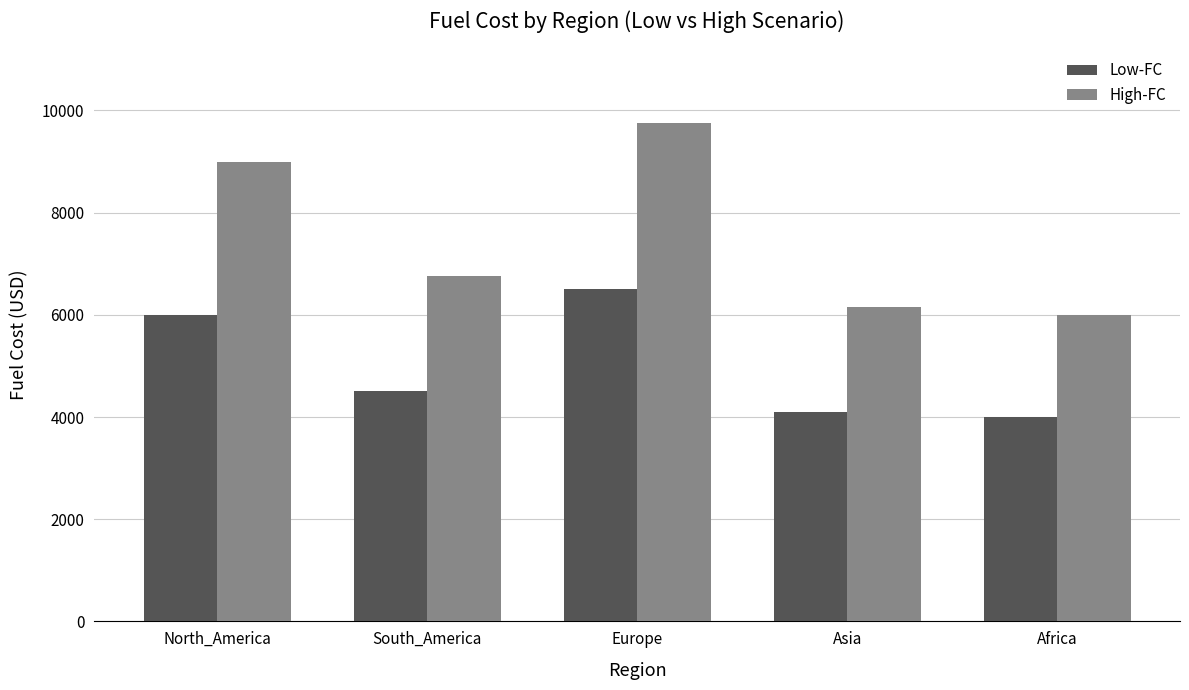

Reading left to right, transcribe all the data shown in this chart.

Low-FC: North_America=6000	South_America=4500	Europe=6500	Asia=4100	Africa=4000
High-FC: North_America=9000	South_America=6750	Europe=9750	Asia=6150	Africa=6000